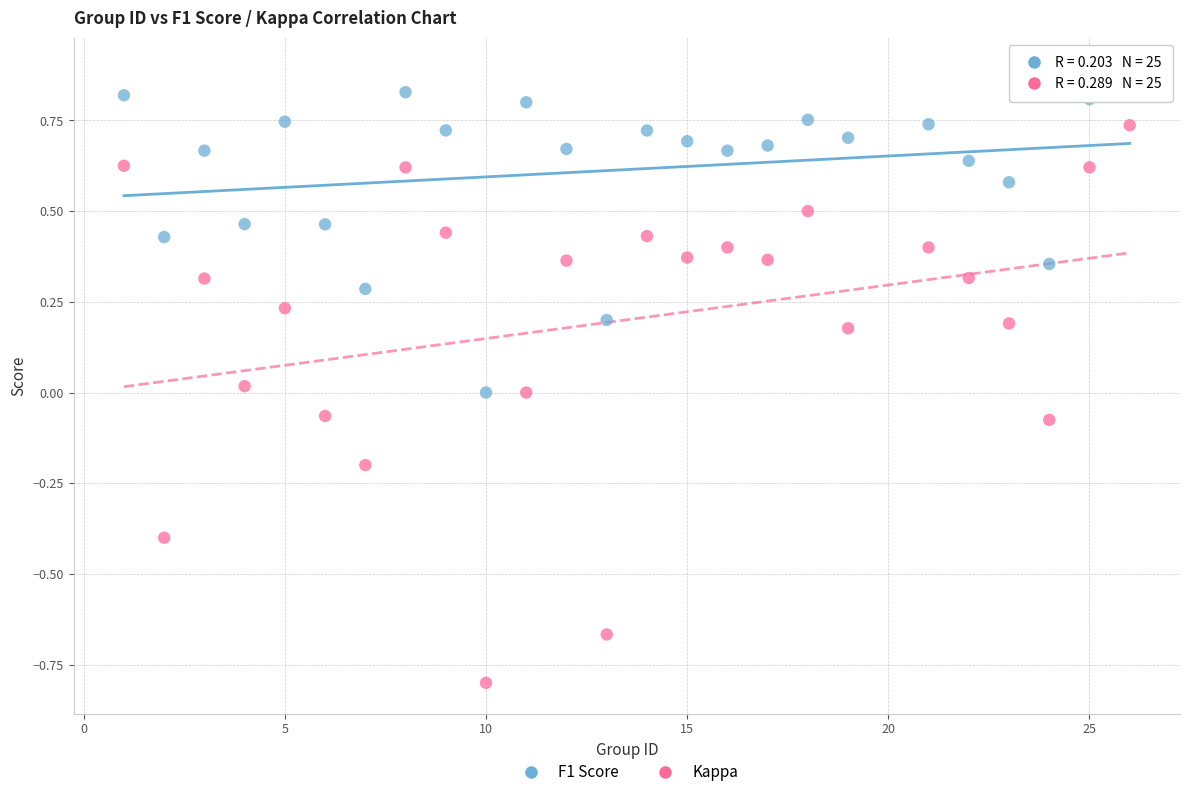

Which series reaches the maximum Y coordinate?

F1 Score